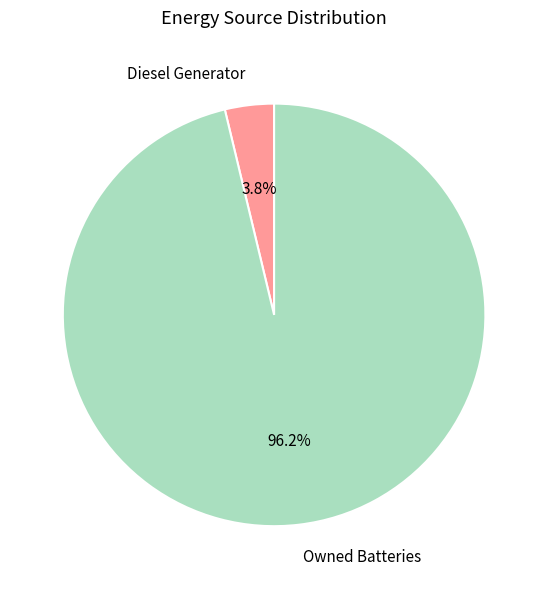

What percentage is the Diesel Generator slice, to the nearest percent?

4%